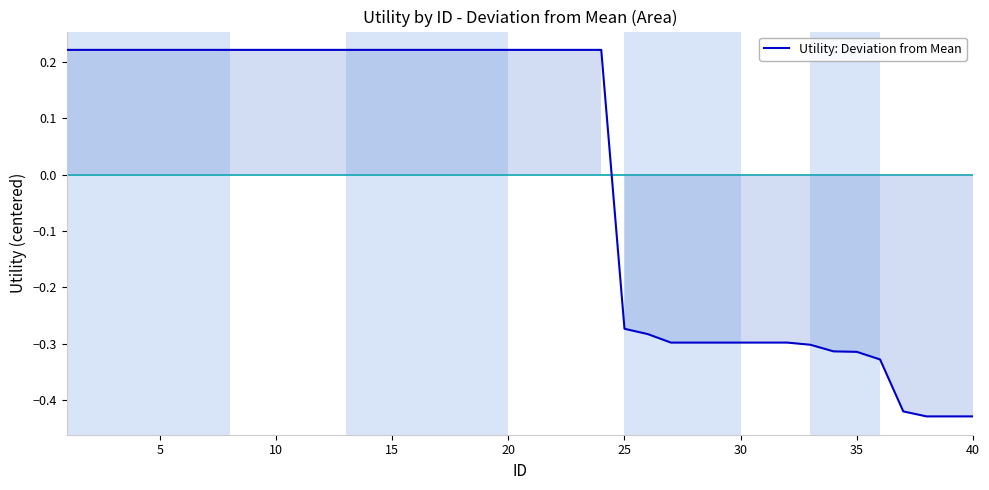

Does the chart display data point markers on the line(s)?

No